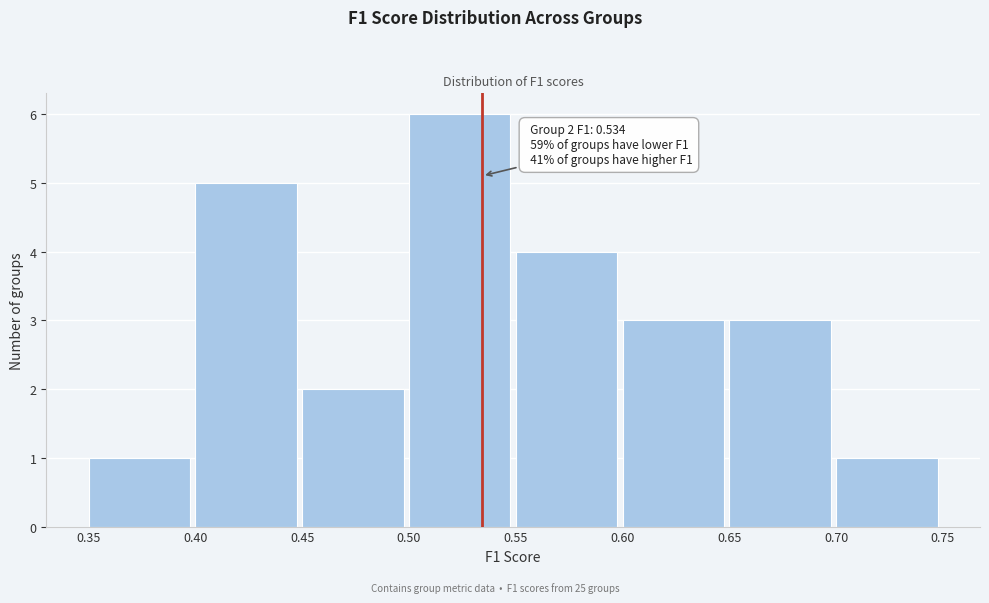

Which range on the x-axis has the tallest bar?

0.50 to 0.55